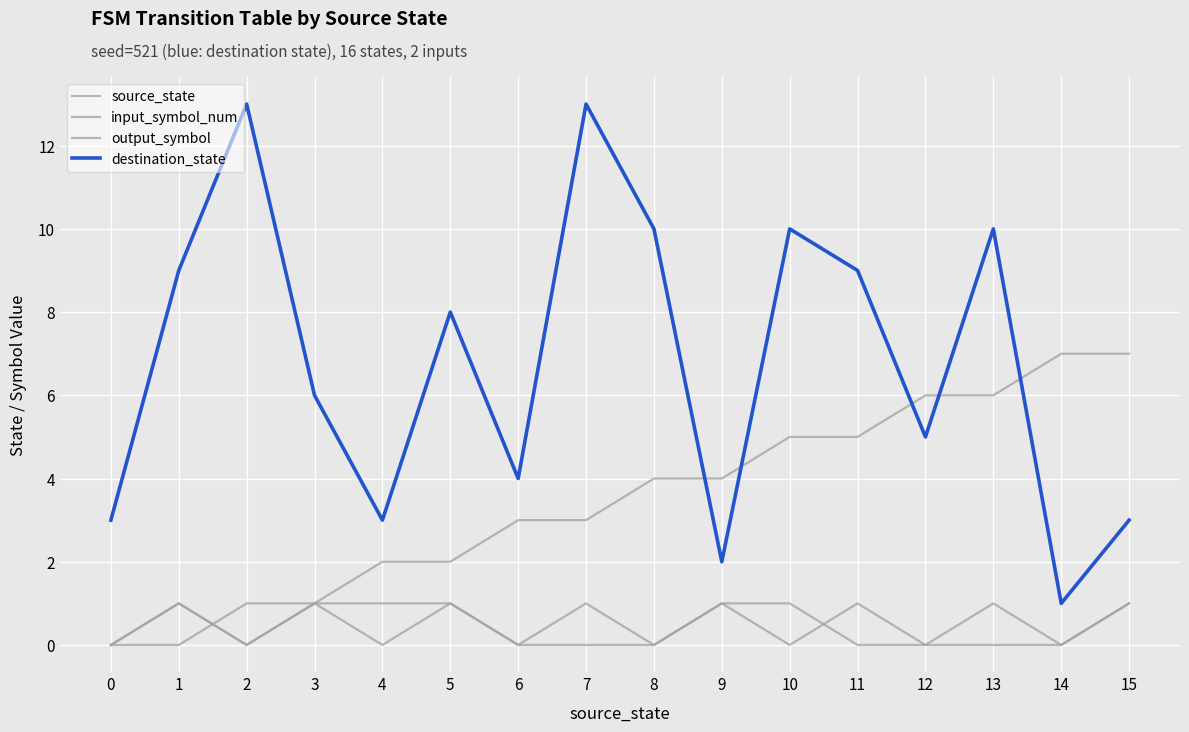

Is the value of source_state at 2 greater than the value of output_symbol at 4?

No